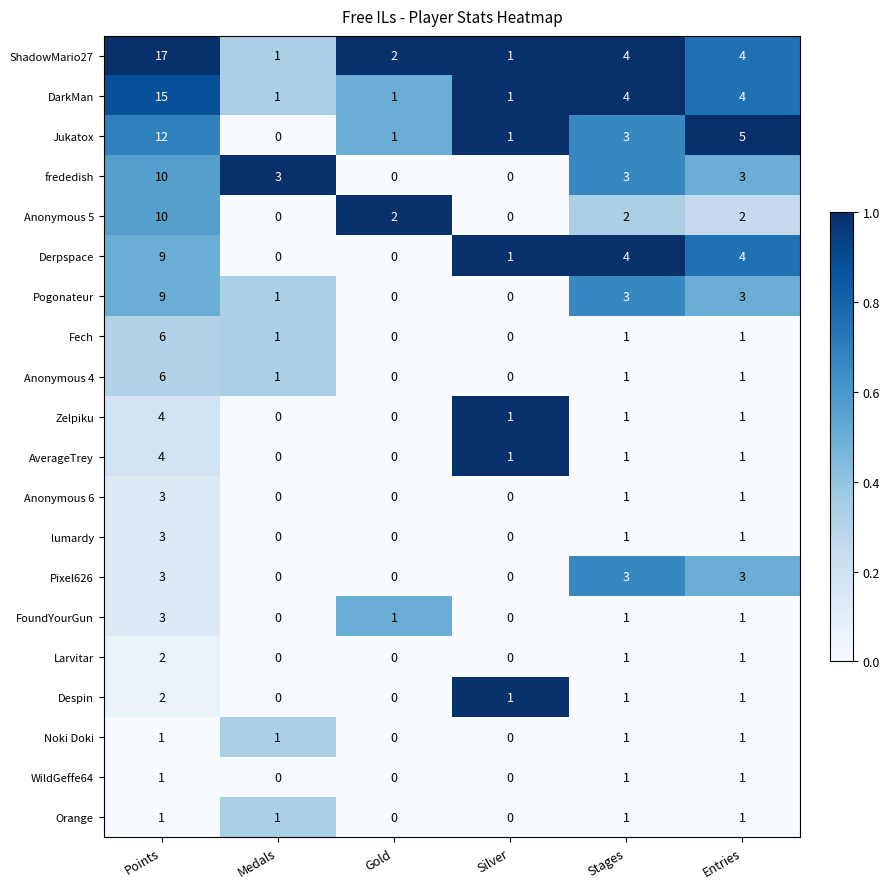

Count the Despin values in the range 0 to 1.

5